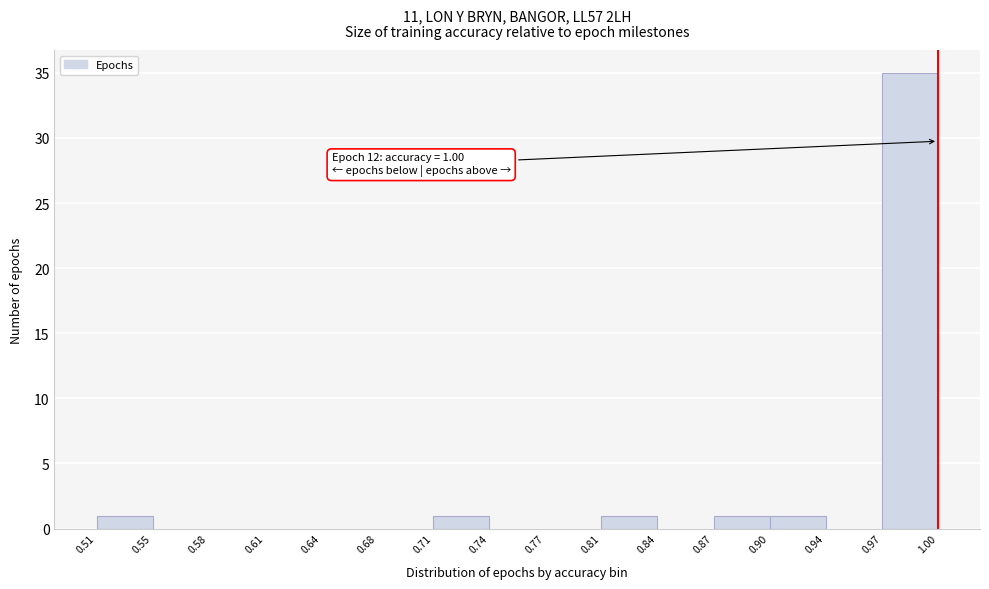

Over which range of the x-axis is the bar tallest?

0.97 to 1.00